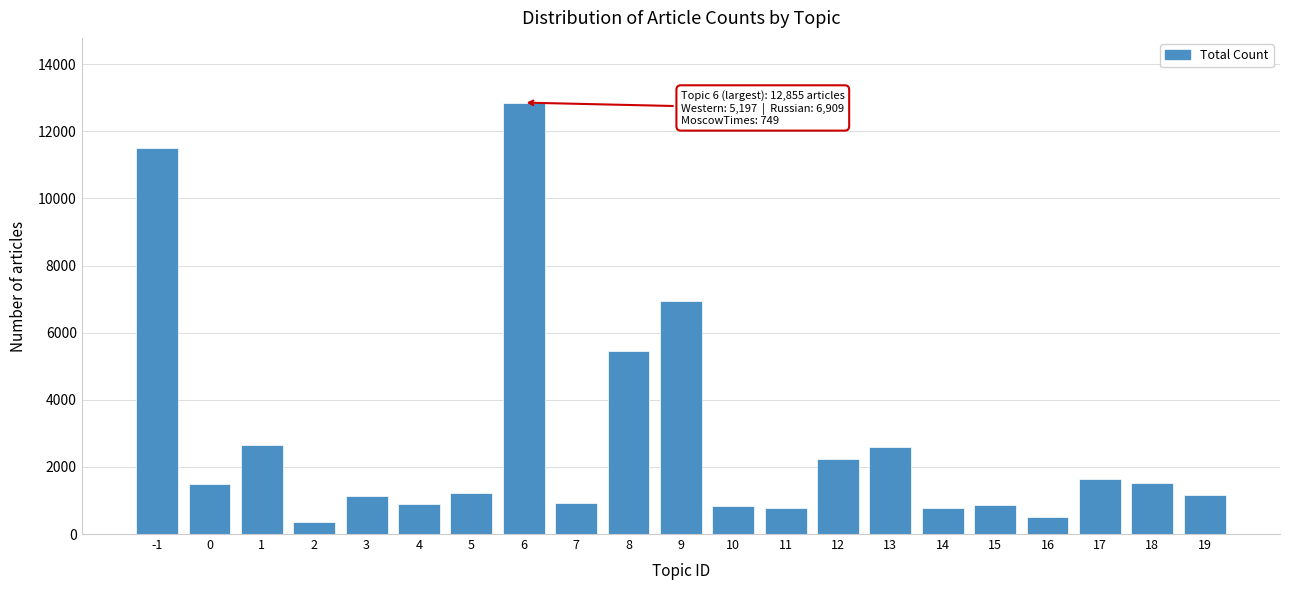

What is the sum of the values at 14 and 11?

1550